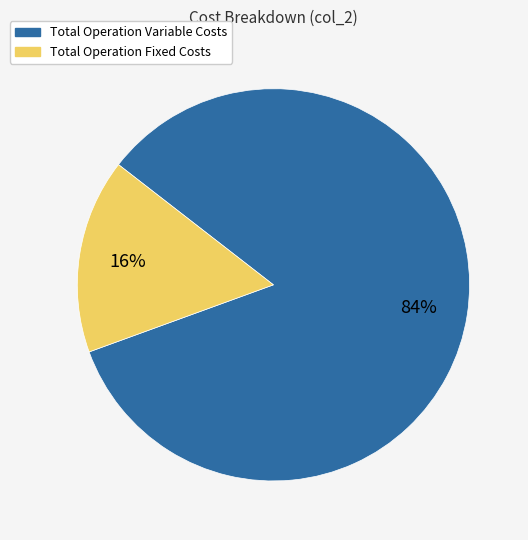

To the nearest percent, what is the difference between the largest and smallest slice percentages?

68%